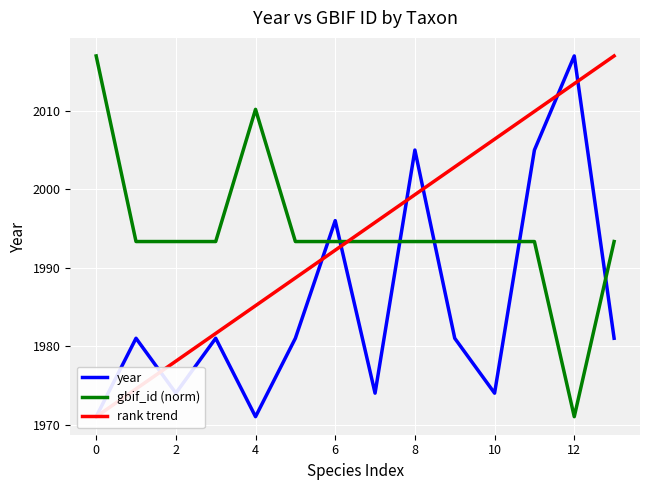

What is the total value across all series at 9?

5977.2